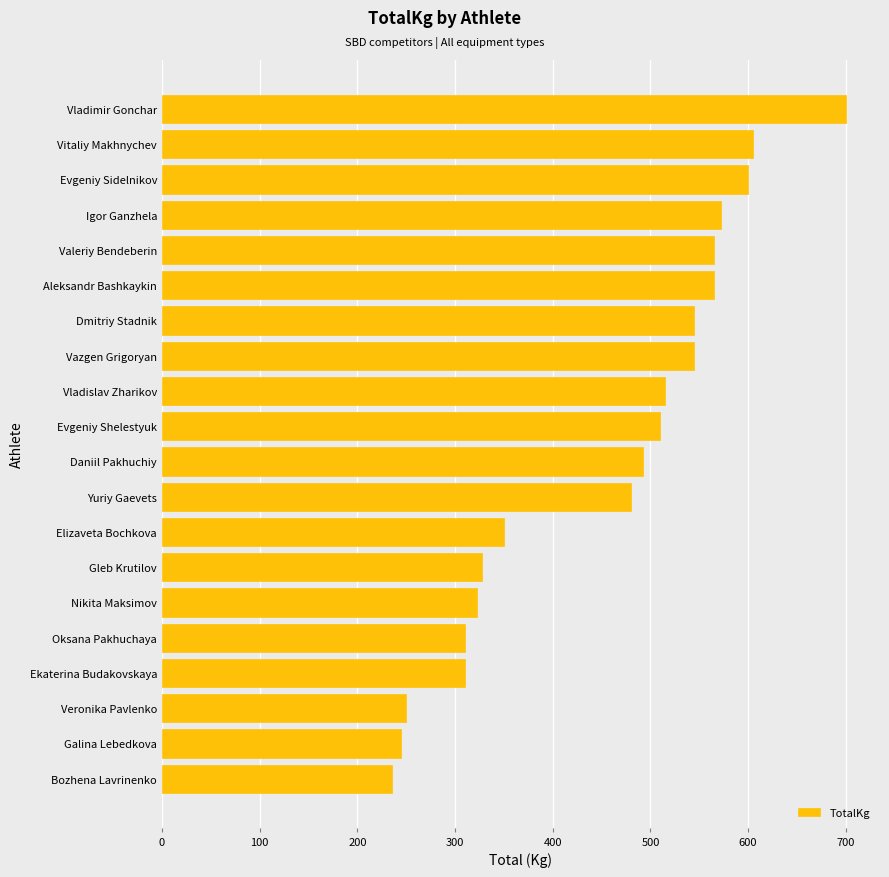

Reading bottom to top, what are all the values shown in this chart?

Bozhena Lavrinenko=235.0	Galina Lebedkova=245.0	Veronika Pavlenko=250.0	Ekaterina Budakovskaya=310.0	Oksana Pakhuchaya=310.0	Nikita Maksimov=322.5	Gleb Krutilov=327.5	Elizaveta Bochkova=350.0	Yuriy Gaevets=480.0	Daniil Pakhuchiy=492.5	Evgeniy Shelestyuk=510.0	Vladislav Zharikov=515.0	Vazgen Grigoryan=545.0	Dmitriy Stadnik=545.0	Aleksandr Bashkaykin=565.0	Valeriy Bendeberin=565.0	Igor Ganzhela=572.5	Evgeniy Sidelnikov=600.0	Vitaliy Makhnychev=605.0	Vladimir Gonchar=700.0